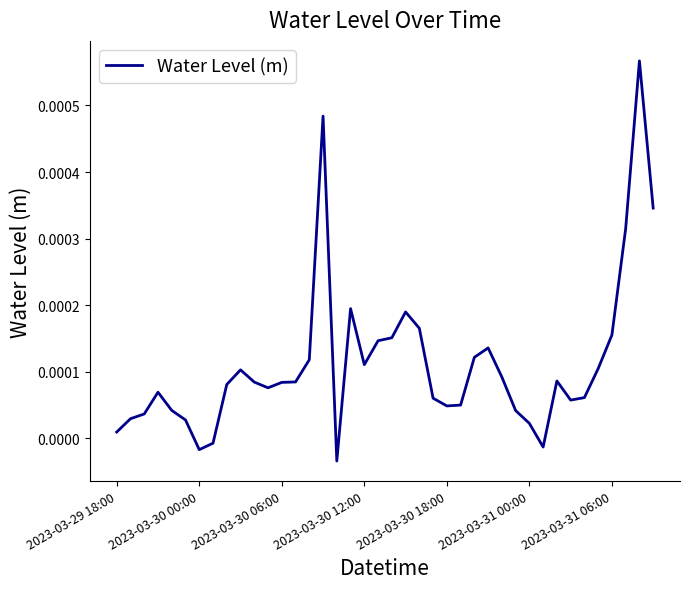

Does the chart have visible grid lines?

No